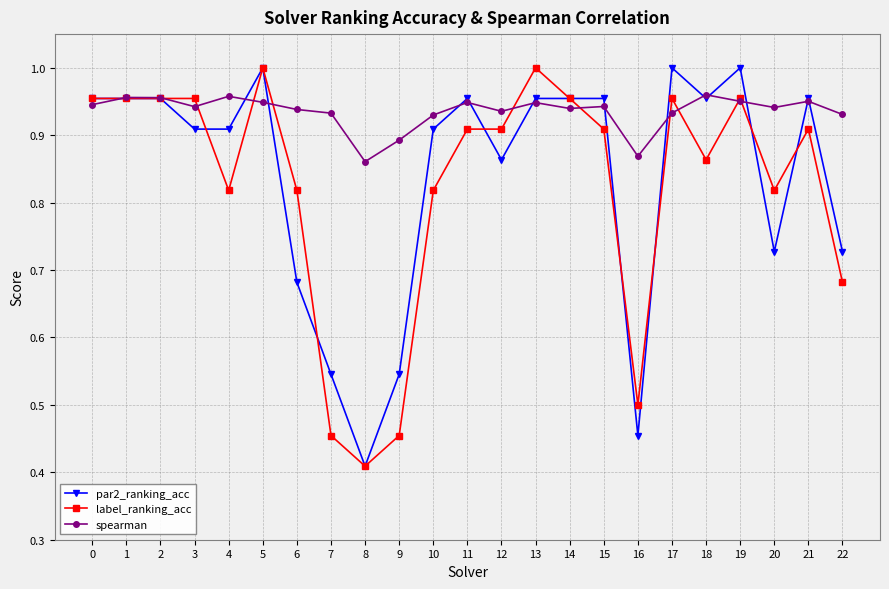

What are all the series names shown in the legend?

par2_ranking_acc, label_ranking_acc, spearman